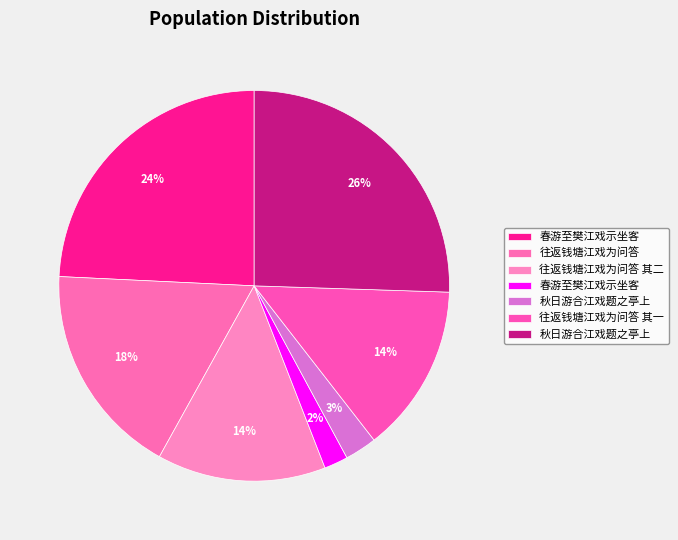

How many slices are in this pie chart?

7